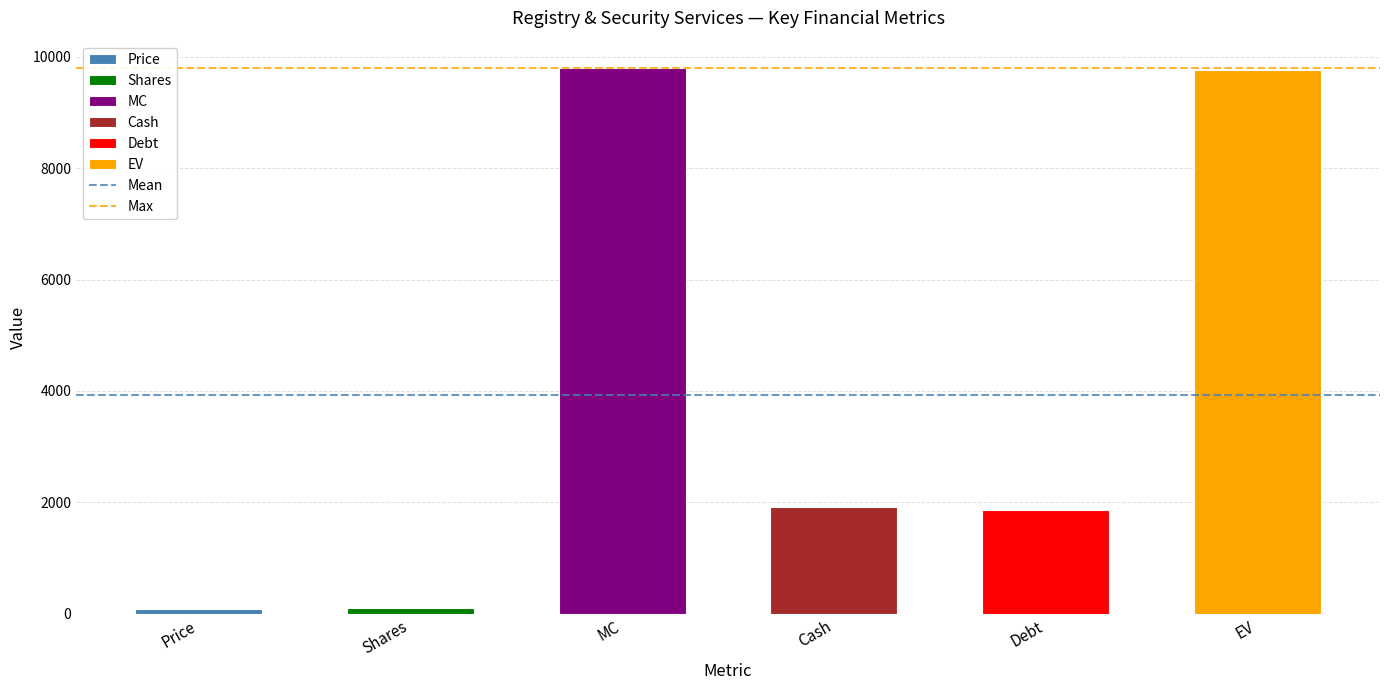

What is the sum of all values?

23544.1